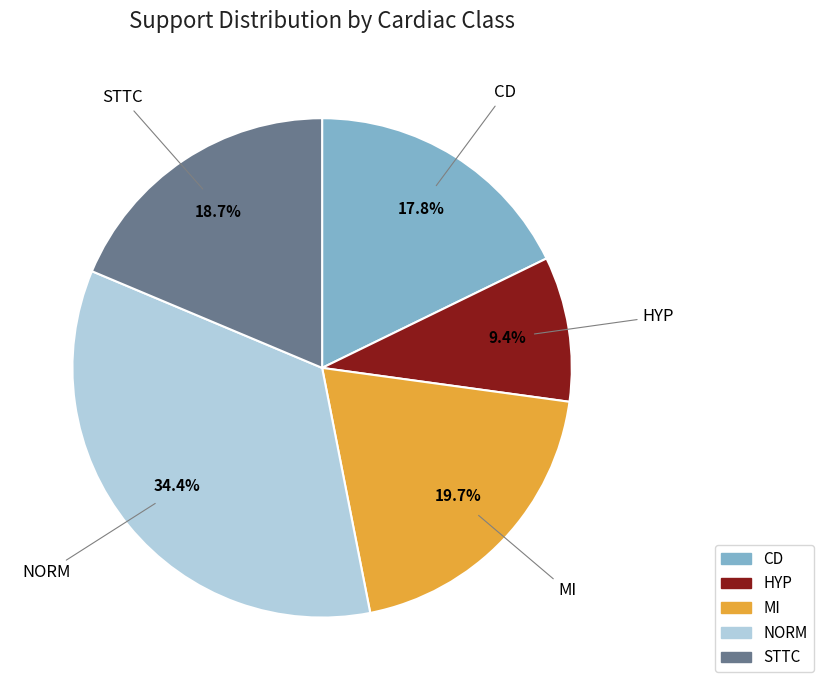

To the nearest percent, what is the average slice percentage?

20%